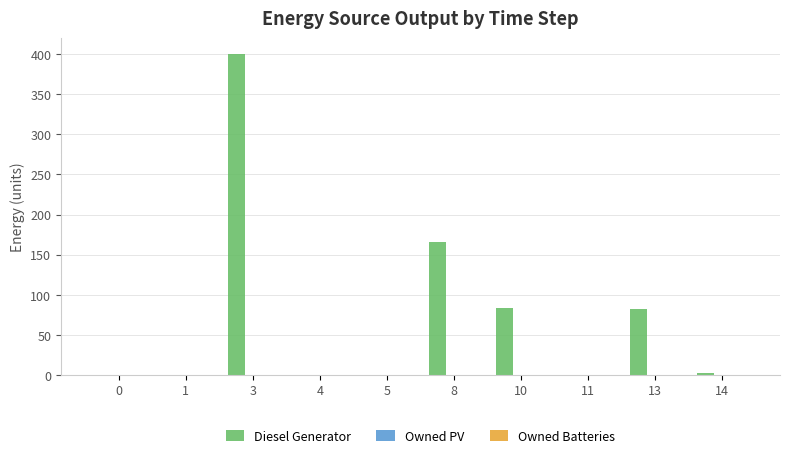

The chart shows a value of 0.0 at 0. True or false?

True